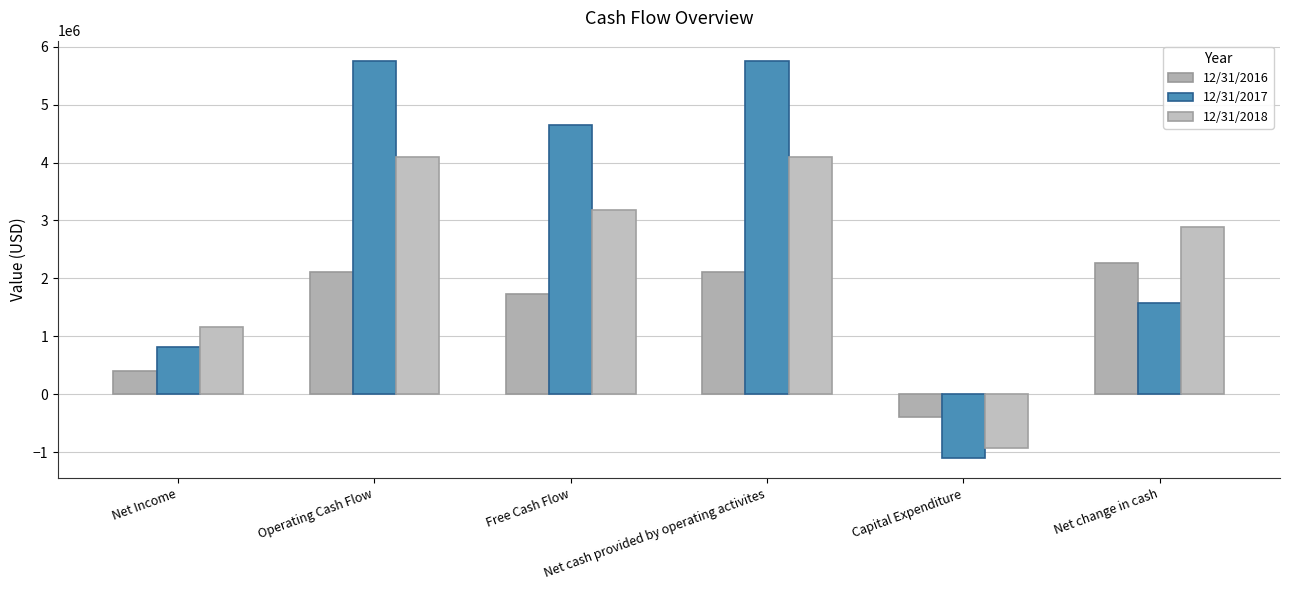

At Free Cash Flow, list the series in order from smallest to largest.

12/31/2016, 12/31/2018, 12/31/2017